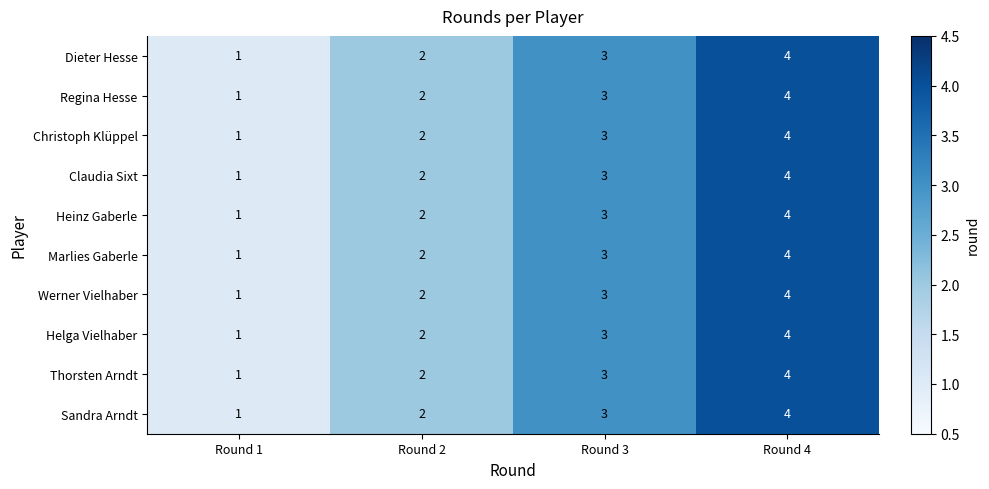

How many data points does each series have?

4